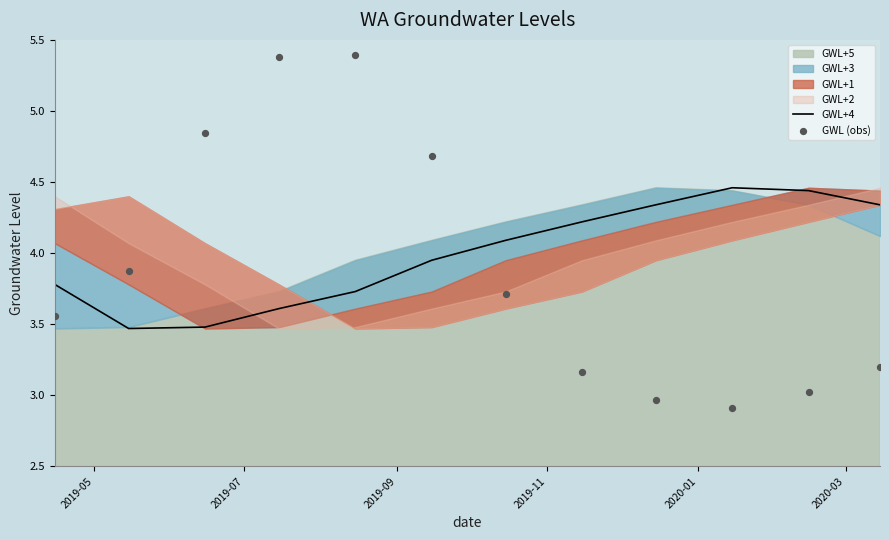

At how many categories does at least one series exceed 3?

12